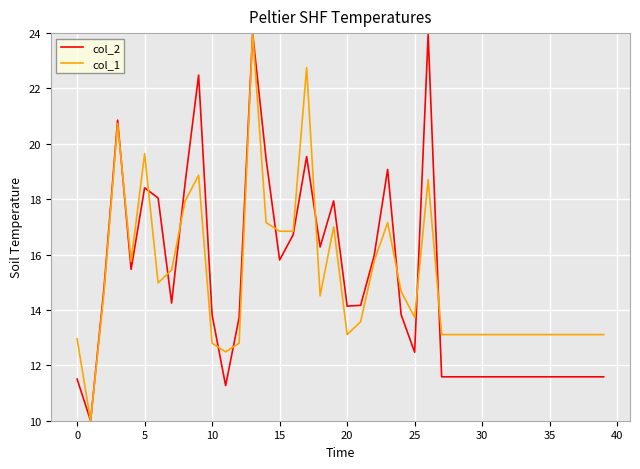

Which series ends up on top after the final intersection of col_1 and col_2?

col_1